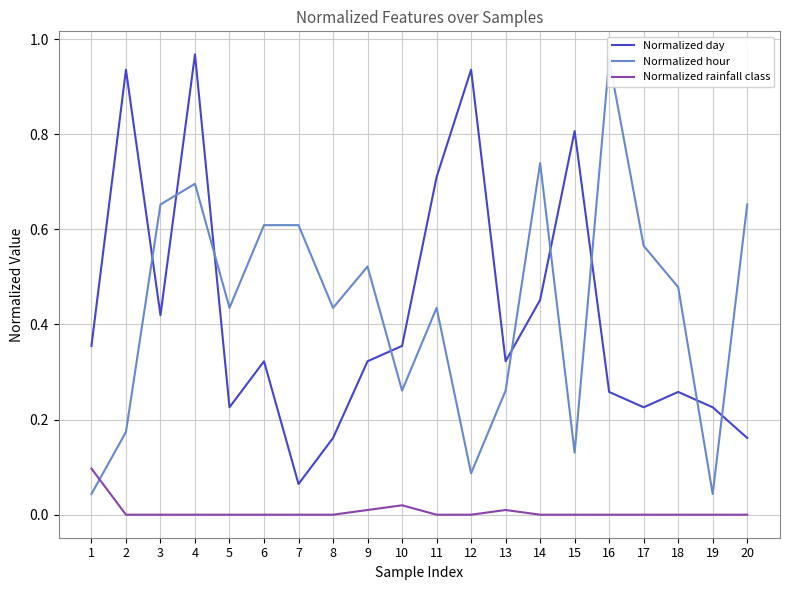

Between 7 and 6, which is larger?

6